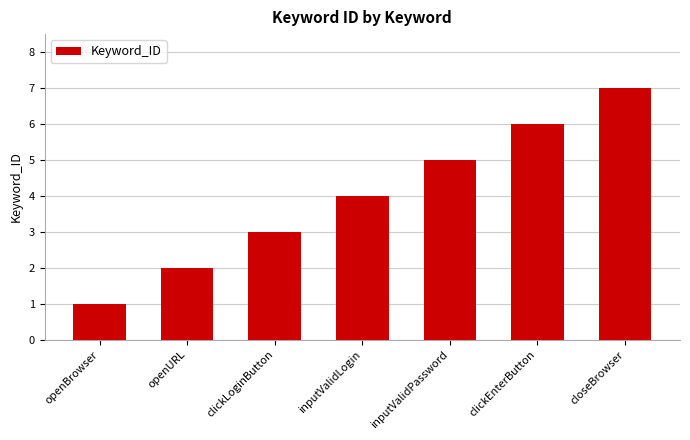

How many data points are less than 4?

3